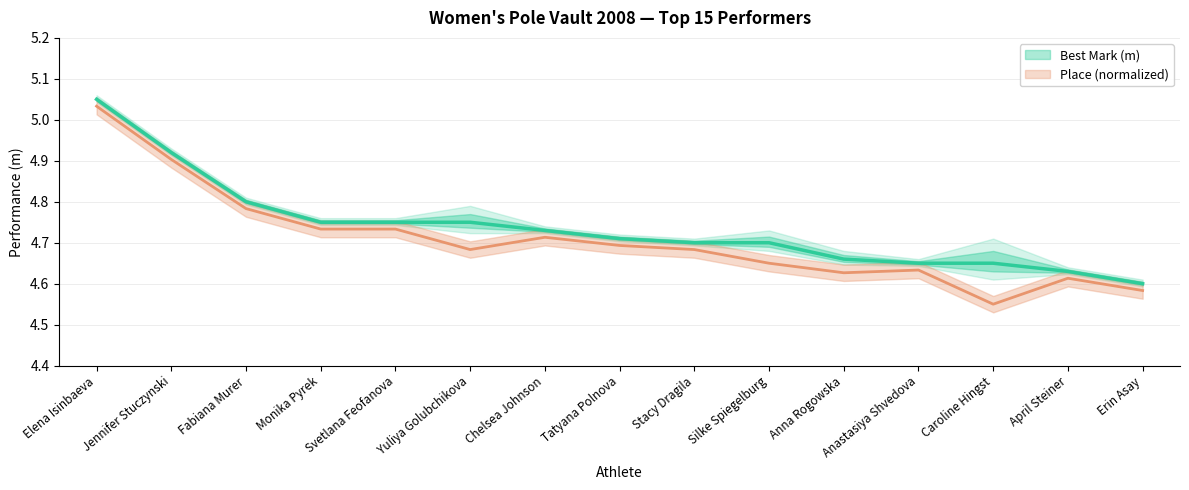

What is the label of the 2nd point from the left?

Jennifer Stuczynski